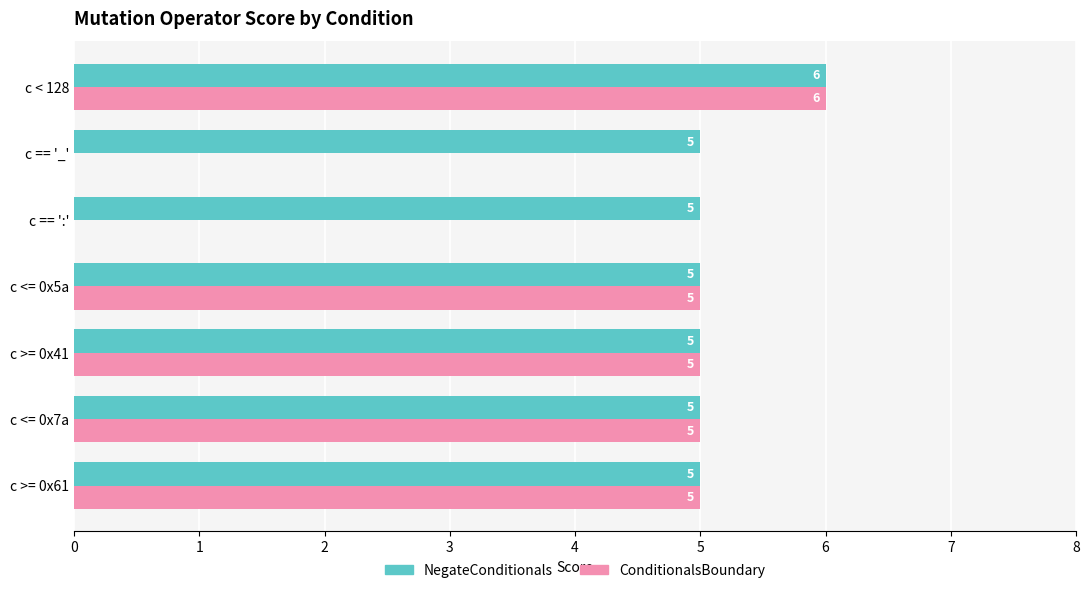

True or false: ConditionalsBoundary has a value of 5 at c <= 0x7a.

True